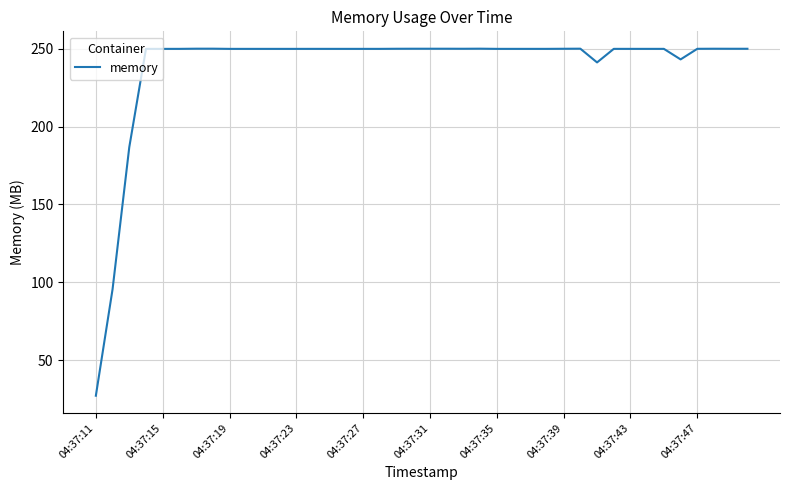

What is the difference between the maximum and minimum values?

222.7